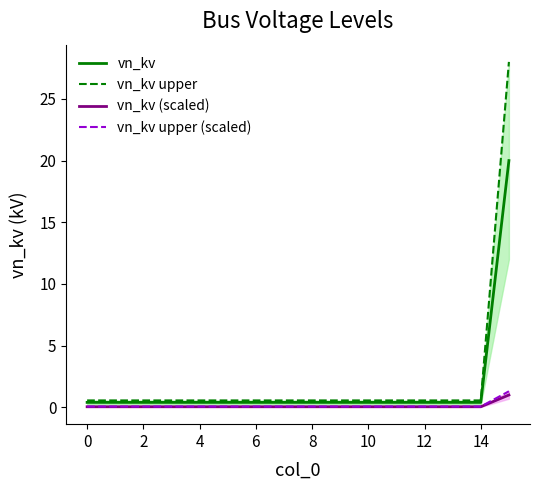

What is the label of the 3rd point from the left?

2